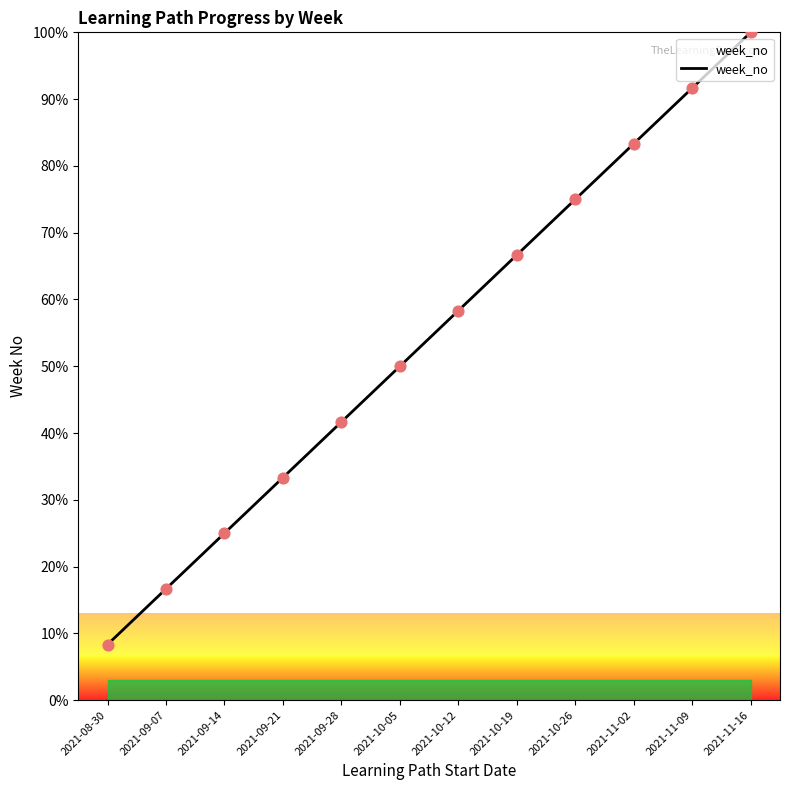

What is the change in value from 2021-10-26 to 2021-11-09?

+16.7